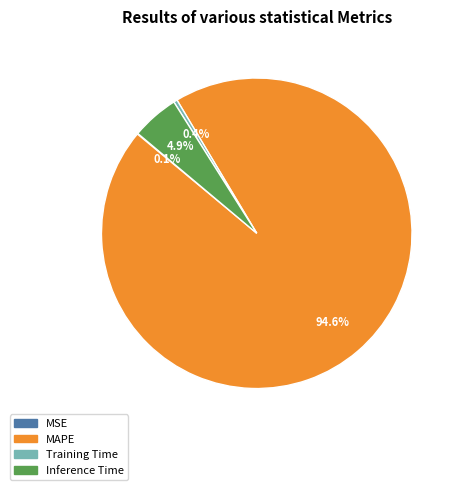

Is there a majority slice in this chart?

Yes